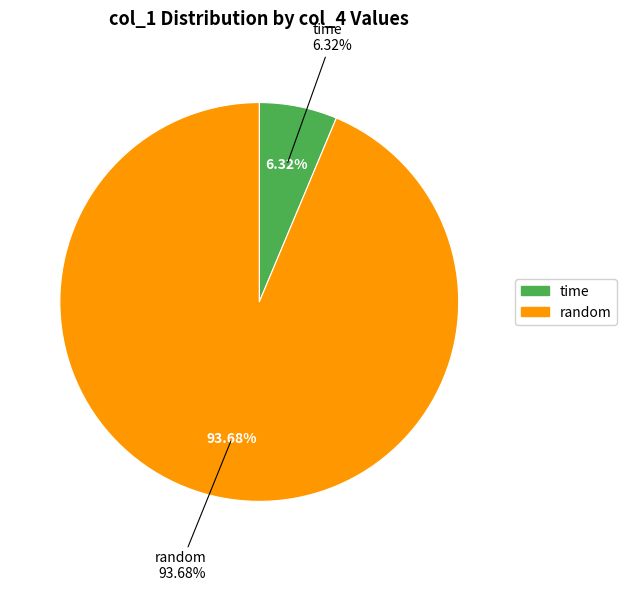

What is the largest slice in the pie chart?

random